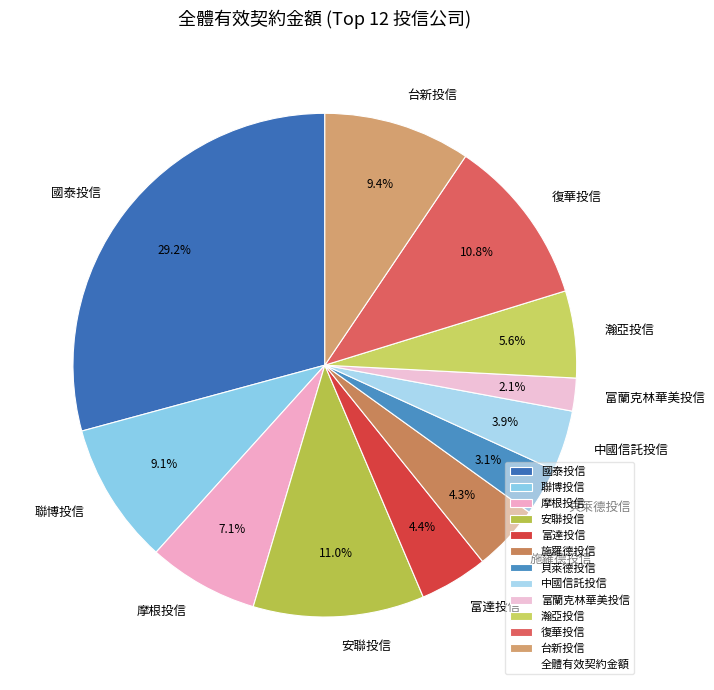

To the nearest percent, what is the difference between the largest and smallest slice percentages?

27%